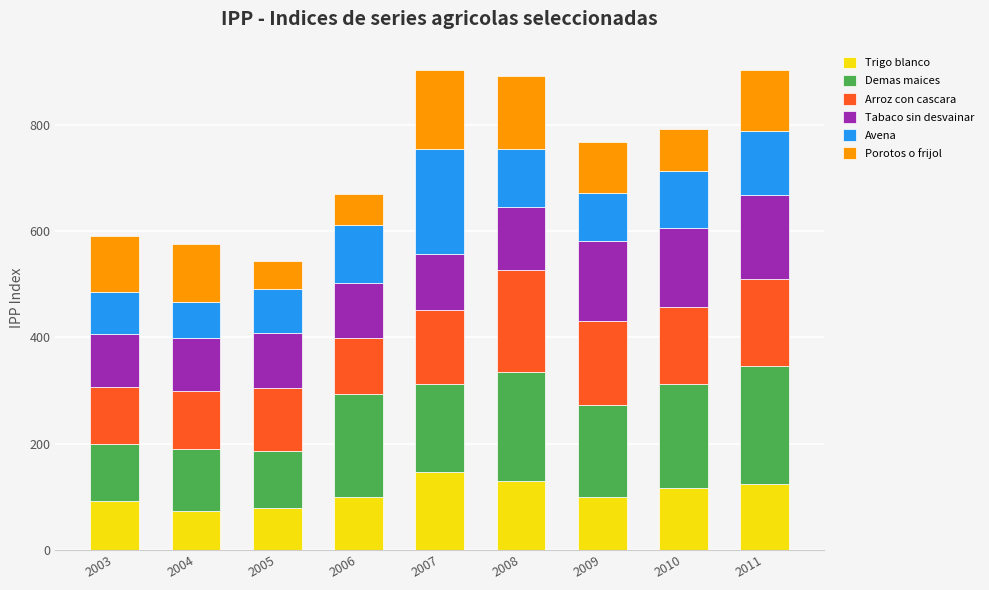

What is the lowest value of the Trigo blanco series?

73.5